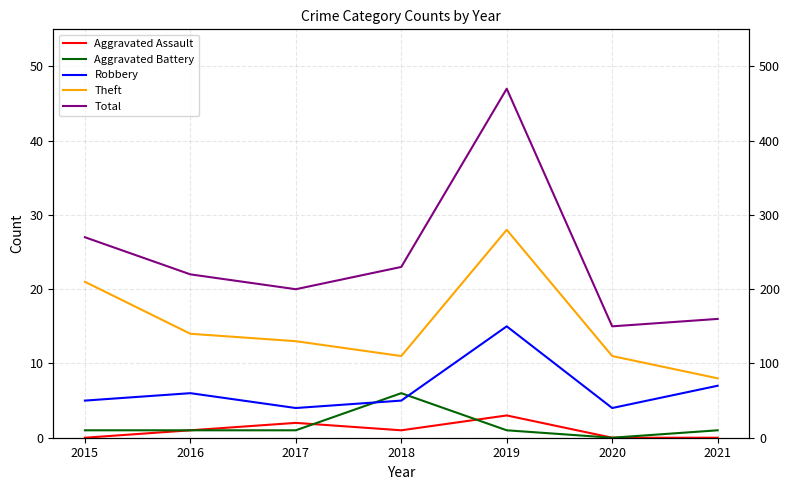

Which series has the widest spread of values?

Total